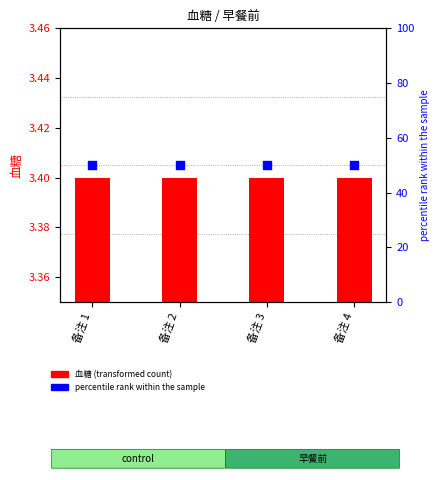

Which series has the largest Y range (max minus min)?

血糖 (transformed count)